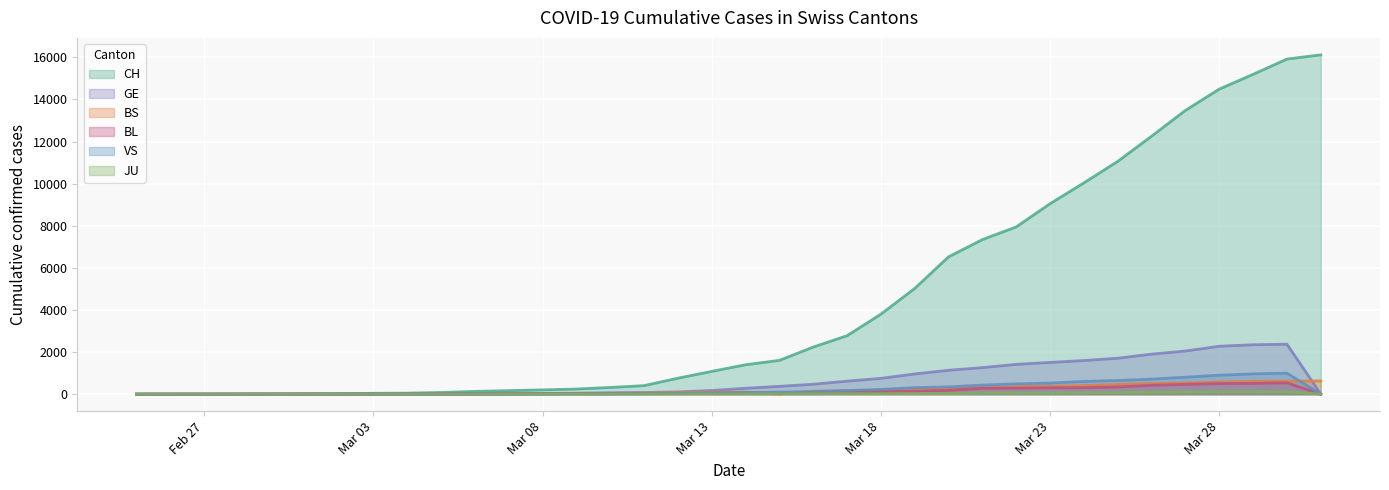

How many values in BL are above zero?

32